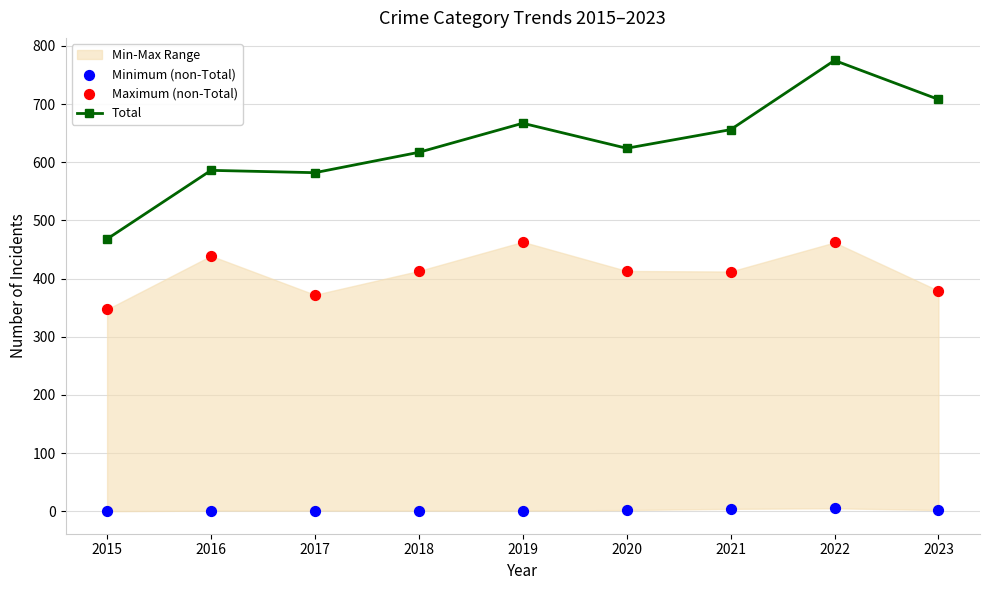

At how many categories does at least one series exceed 677?

2